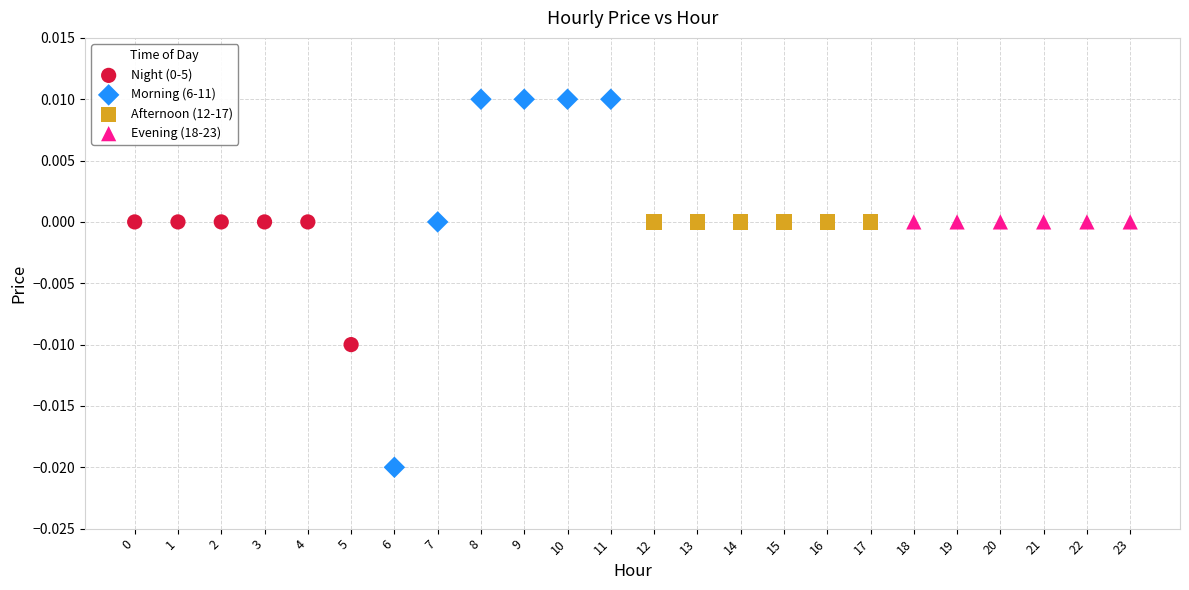

Which series contains the highest Y value?

Morning (6-11)